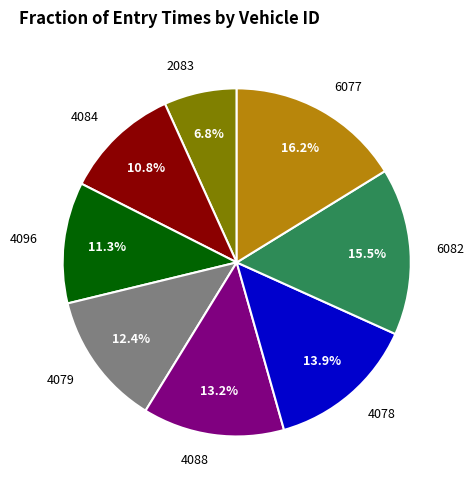

Count the number of slices in the pie.

8